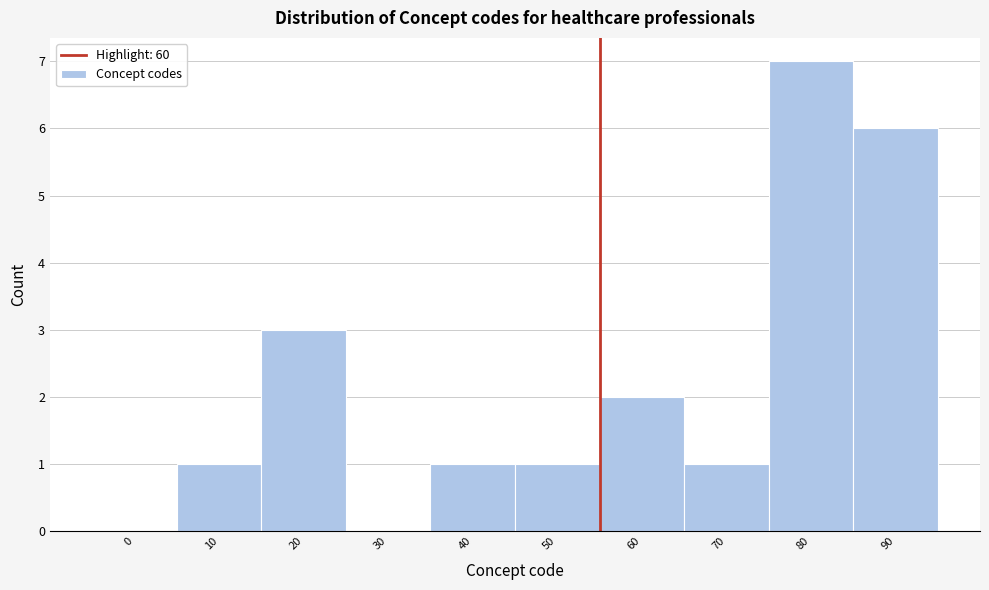

Reading left to right, what are all the values shown in this chart?

0=0	10=1	20=3	30=0	40=1	50=1	60=2	70=1	80=7	90=6